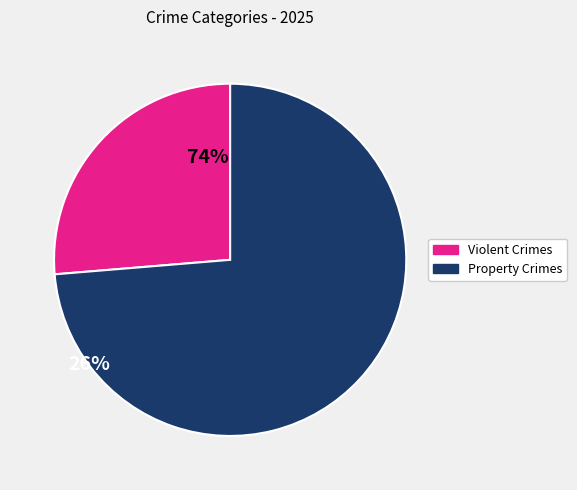

Is there any slice that represents more than half of the pie?

Yes